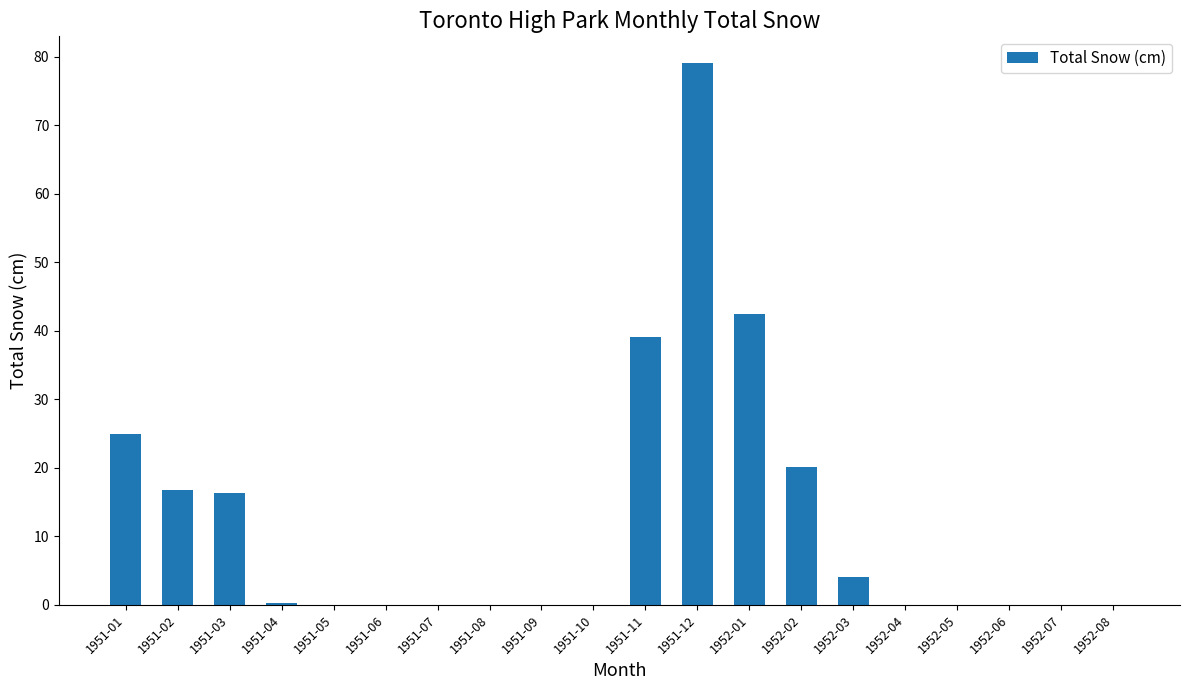

Which has a higher value, 1951-07 or 1951-01?

1951-01